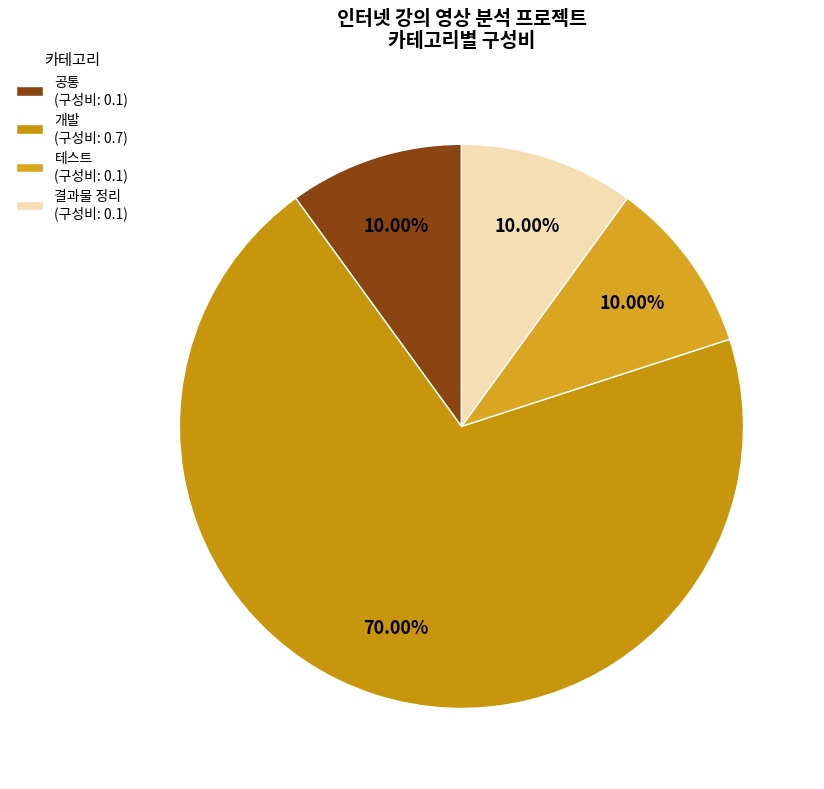

Which category has the biggest portion of the pie?

개발